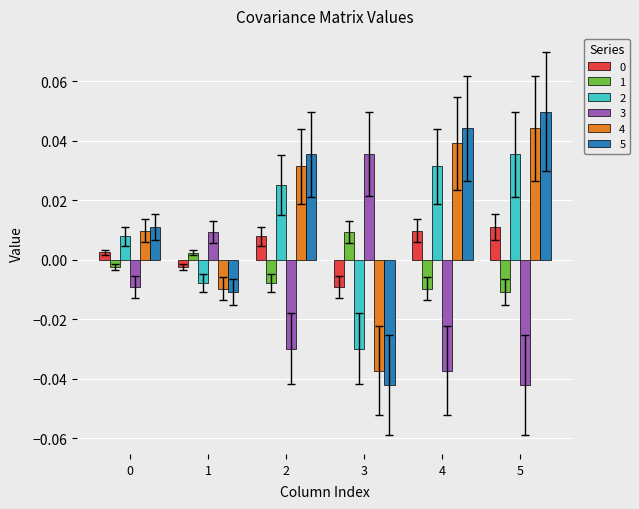

Which series has the widest spread of values?

5